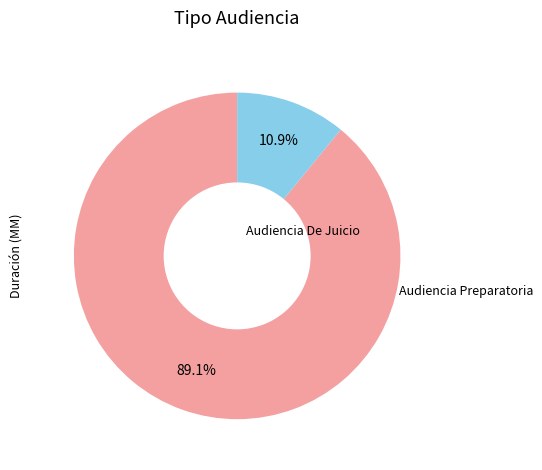

To the nearest percent, what is the difference between the largest and smallest slice percentages?

78%